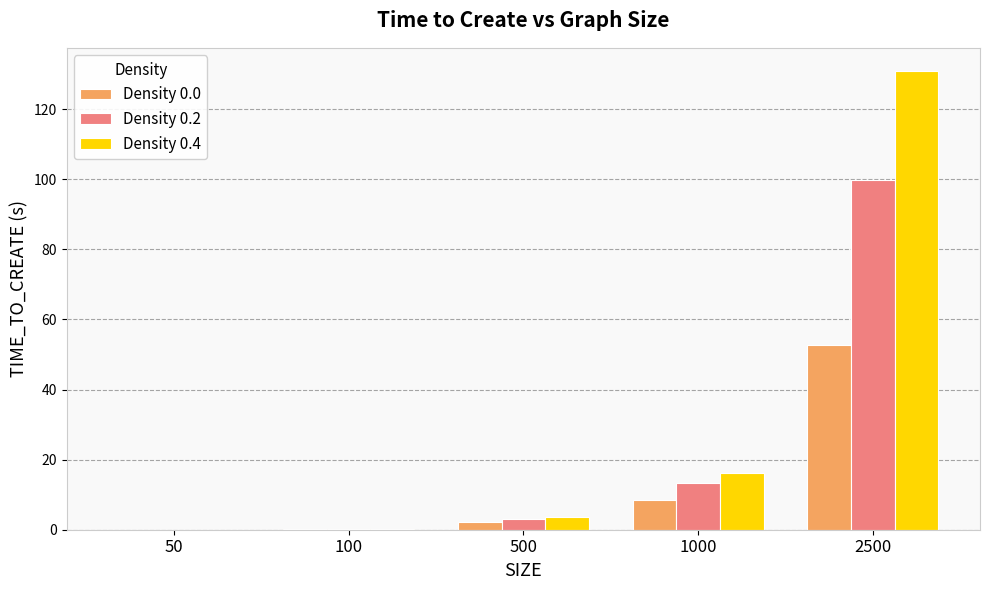

What is the sum of all Density 0.4 values?

151.0